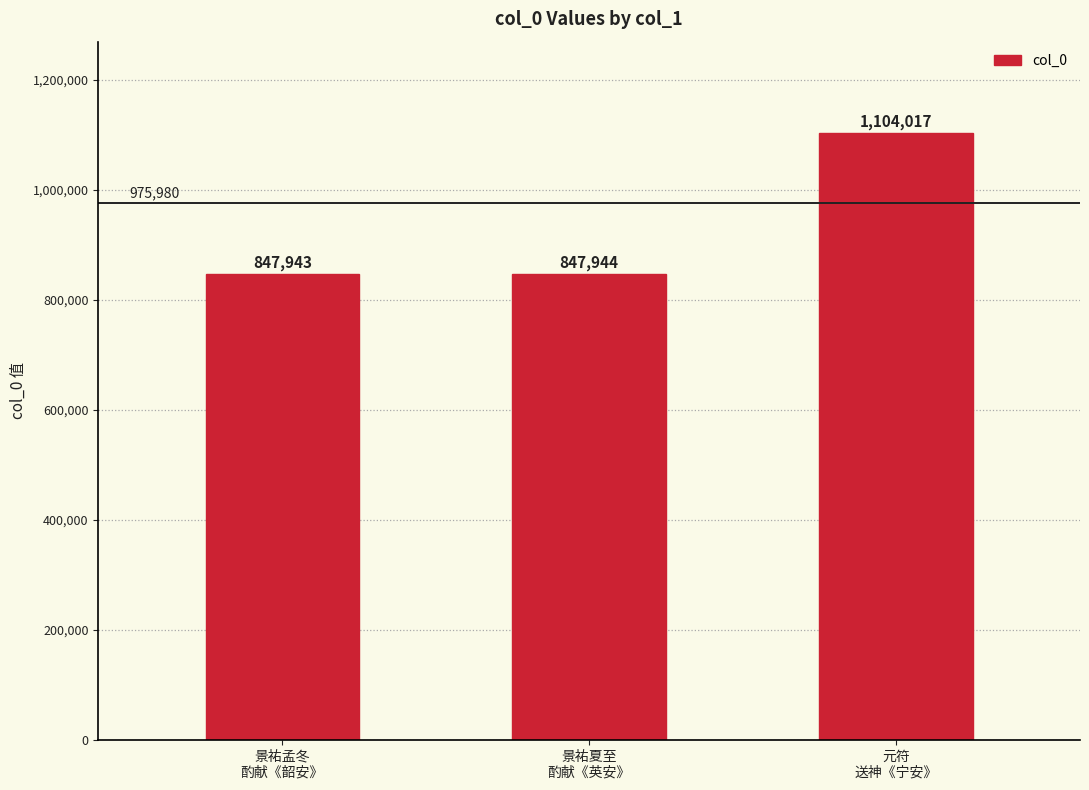

The chart shows a value of 847944 at 景祐夏至
酌献《英安》. True or false?

True